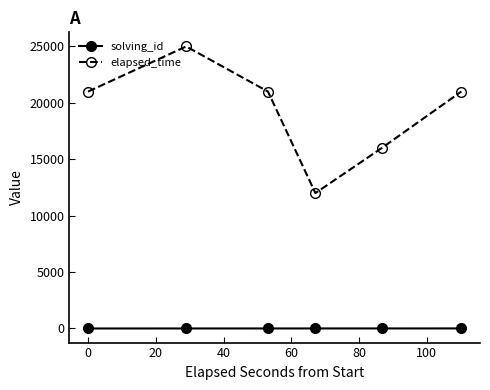

Rank the series by their maximum value, from highest to lowest.

elapsed_time, solving_id